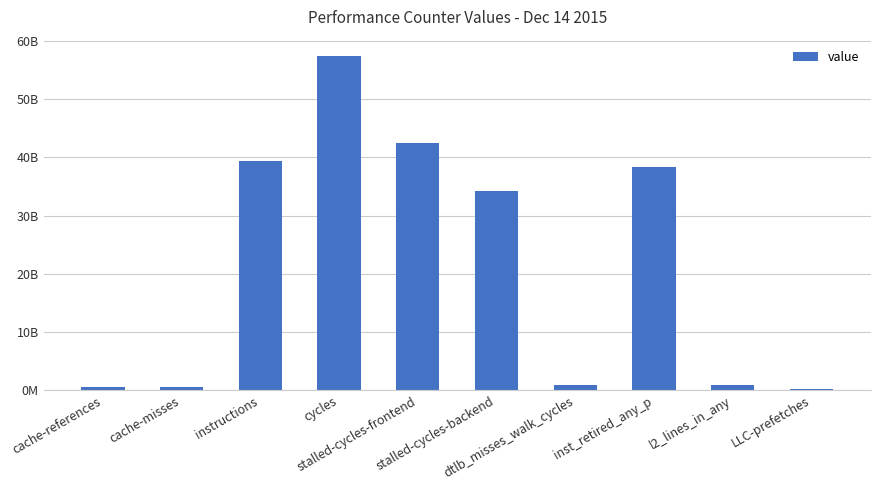

Reading left to right, extract all data points from this chart.

665423685	538682673	39431183772	57337376398	42496484957	34153311739	942572877	38343565415	982598736	311123173